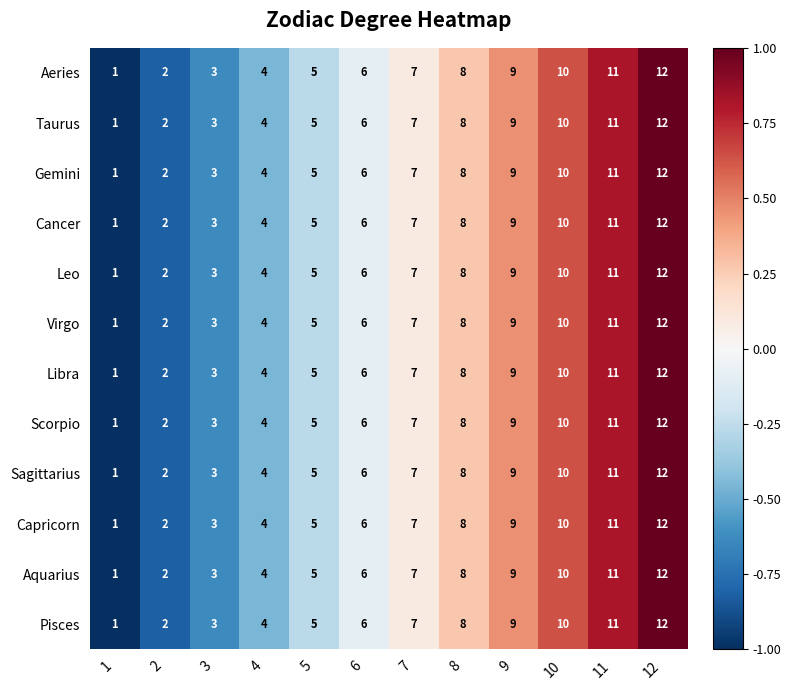

What is the difference between the maximum and second lowest values in the Libra series?

10